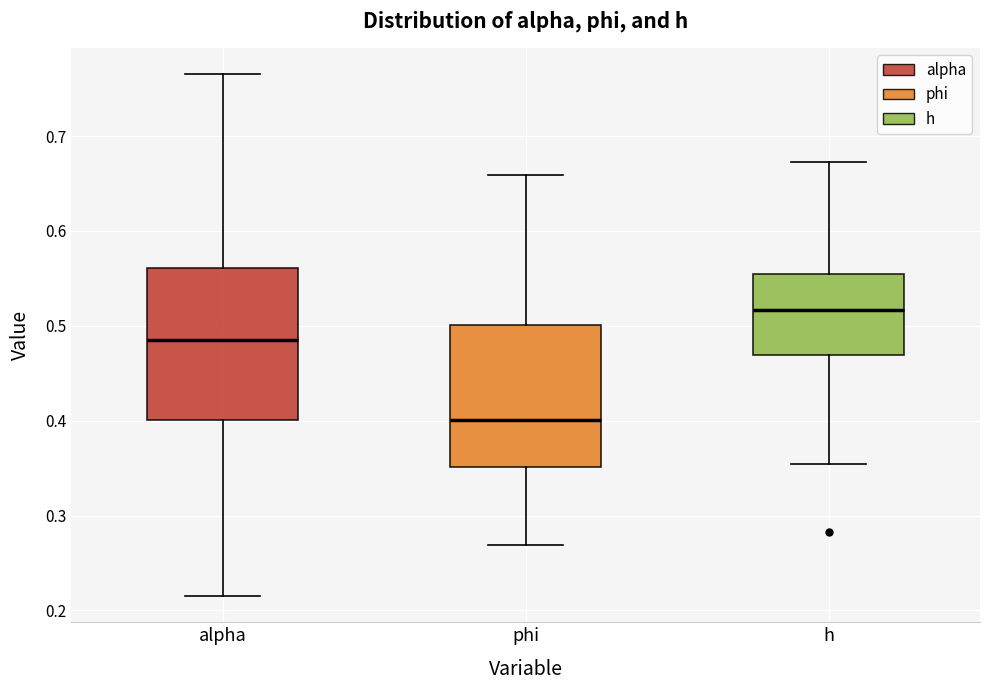

Where does the upper whisker of the box for phi end on the y-axis? The values are not printed on the chart, so give them approximately, as read against the axis.

0.66